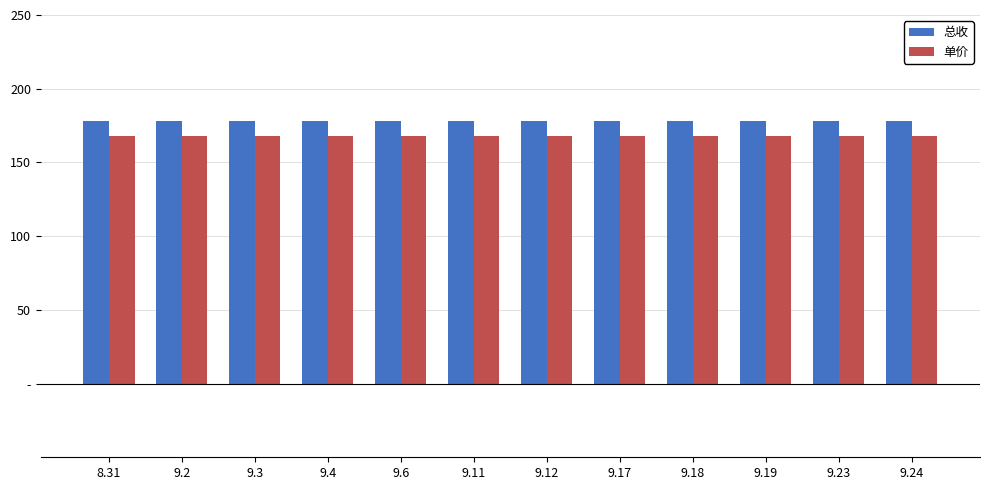

What are all the series names shown in the legend?

总收, 单价